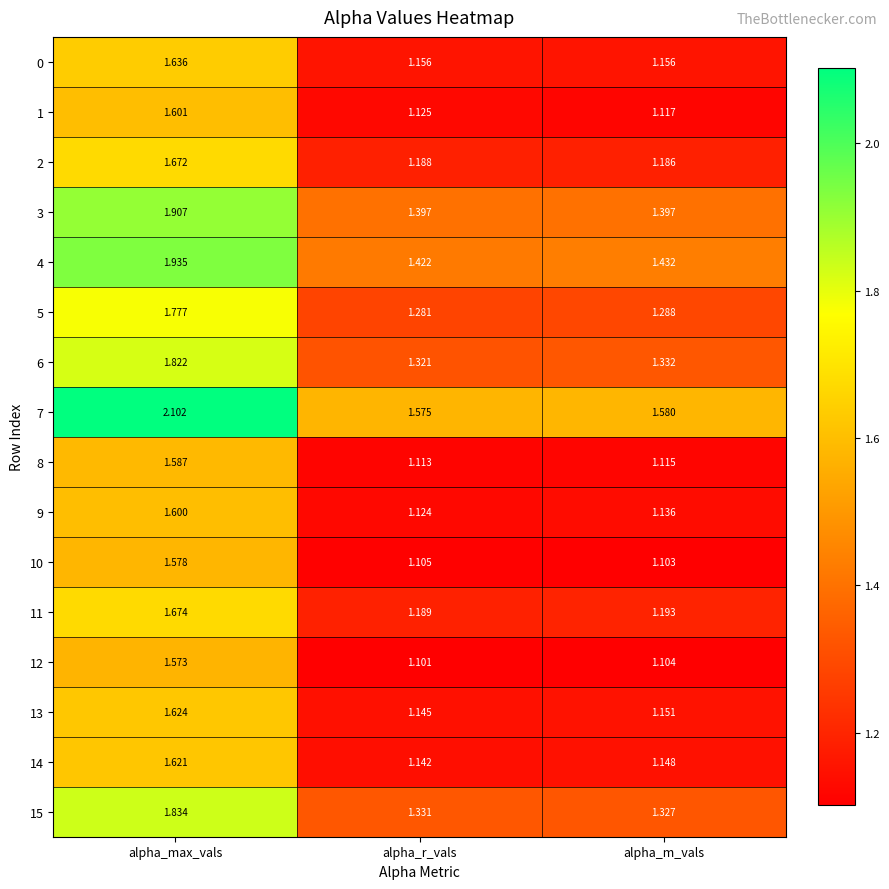

Where is 9 nearest to the value 1?

alpha_r_vals